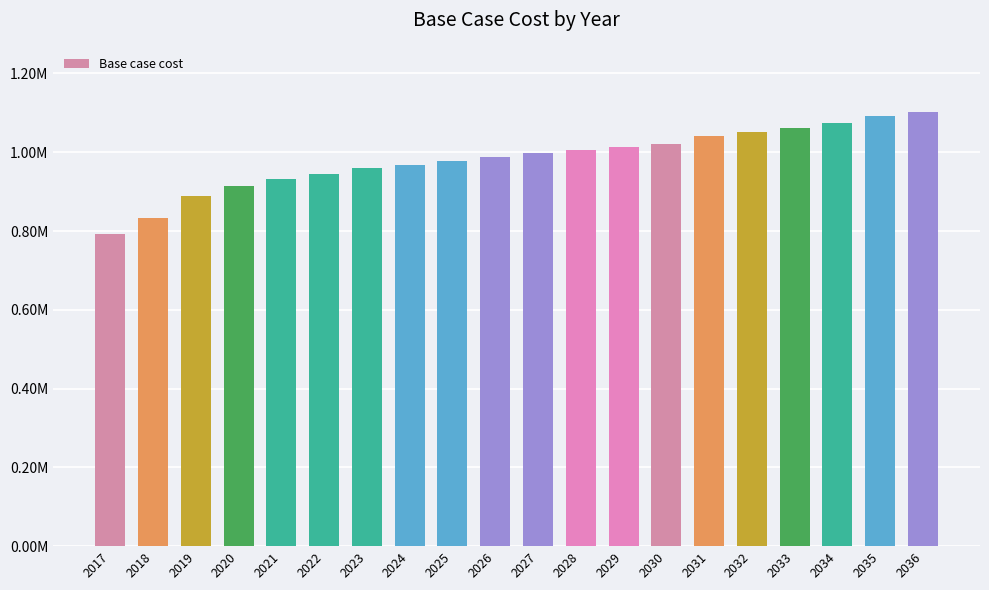

The value at 2029 is 1328324.0. True or false?

False